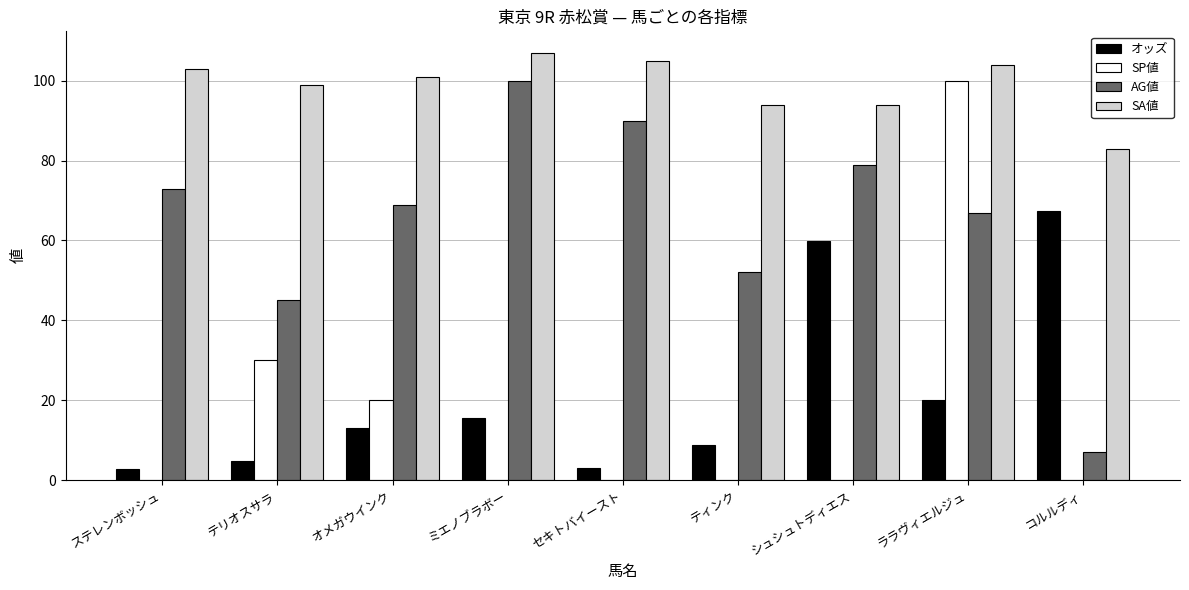

What is the spread (max minus min) of values at テリオスサラ?

94.2